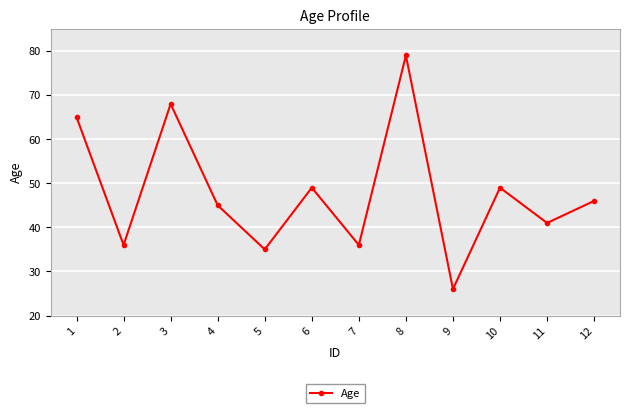

What is the difference between the second highest and minimum values?

42